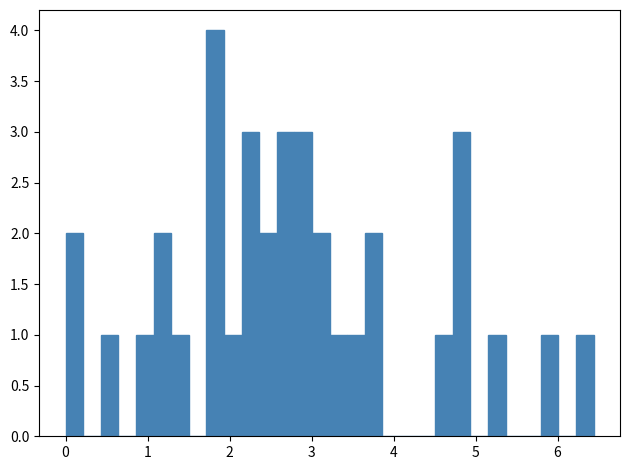

Around what value on the x-axis is the tallest bar? Give the approximate position of its centre, as read against the axis.

1.8